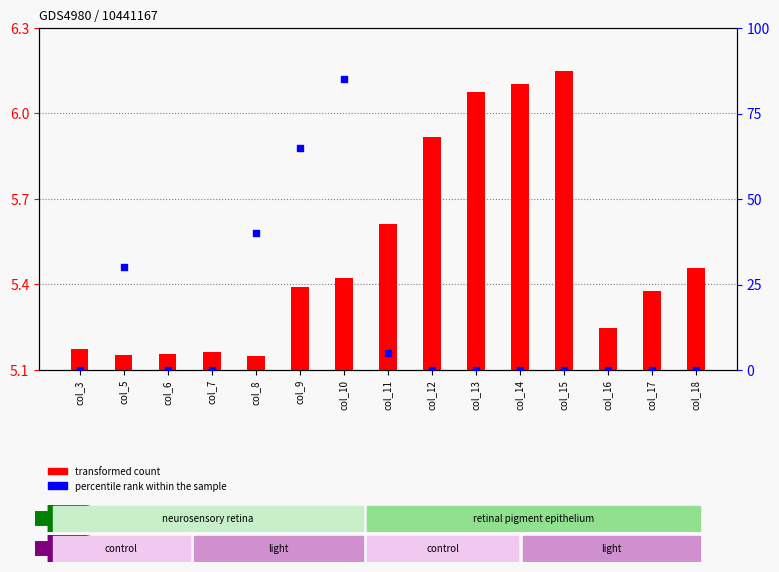

Which series has the widest spread of Y values?

percentile rank within the sample